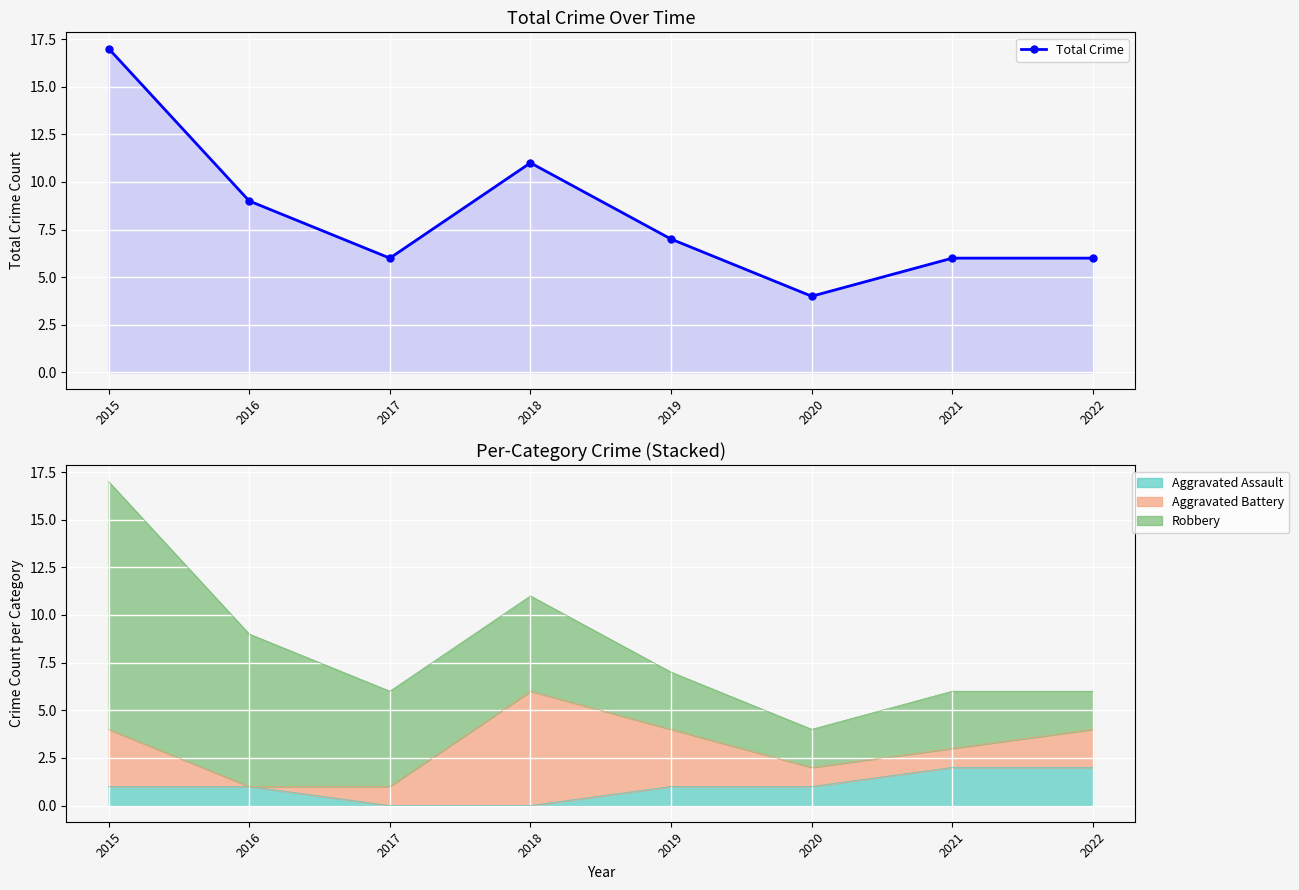

Reading left to right, extract all data points from this chart.

17	9	6	11	7	4	6	6